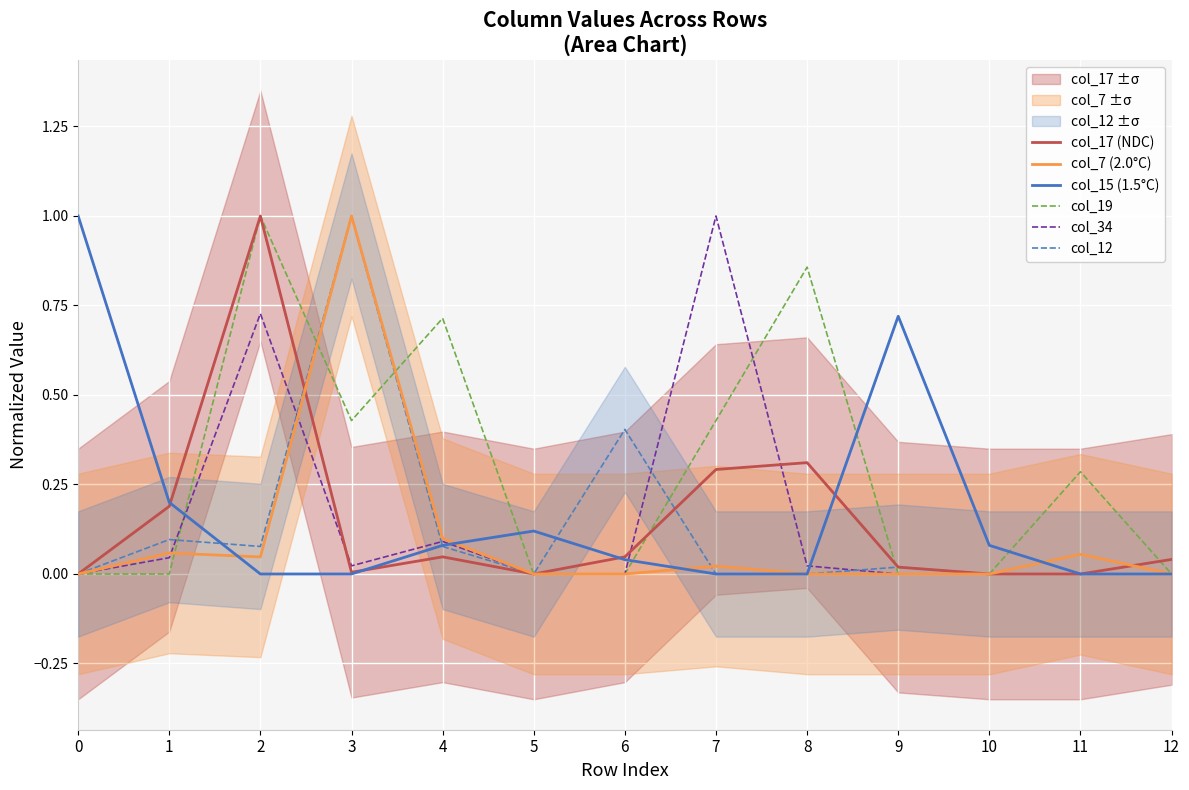

Is it true that col_15 (1.5°C) equals -0.6 at 2?

False